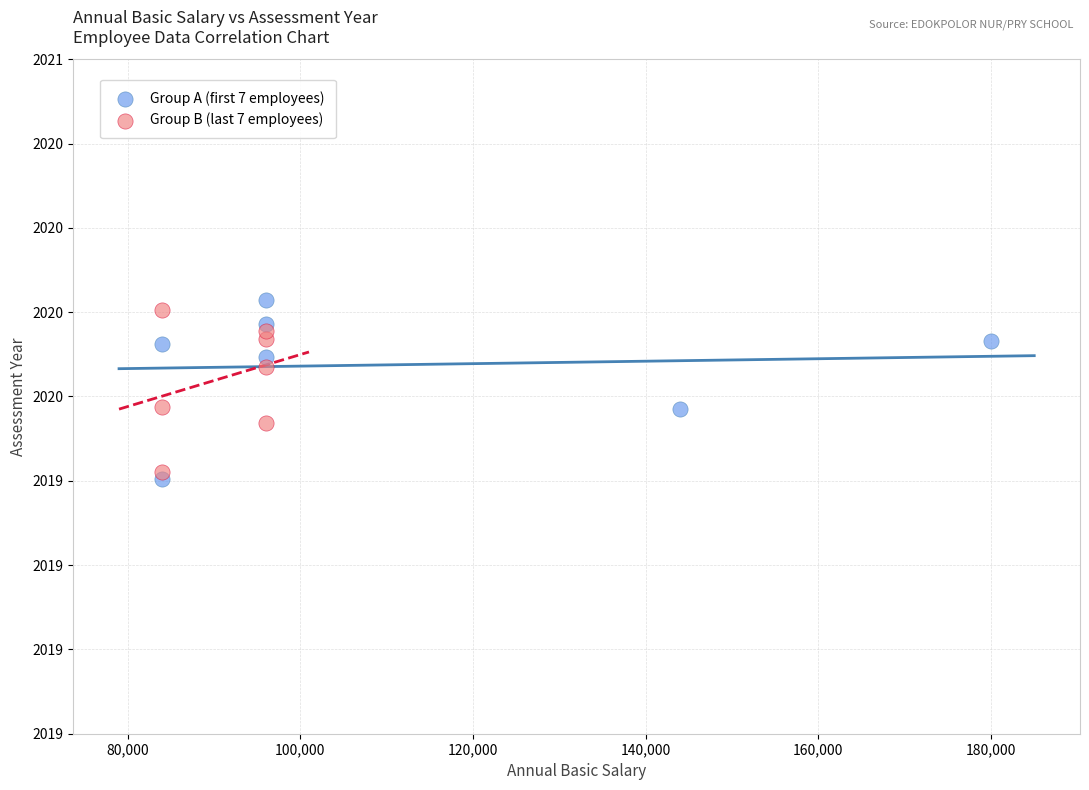

What are all the series names shown in the legend?

Group A (first 7 employees), Group B (last 7 employees)